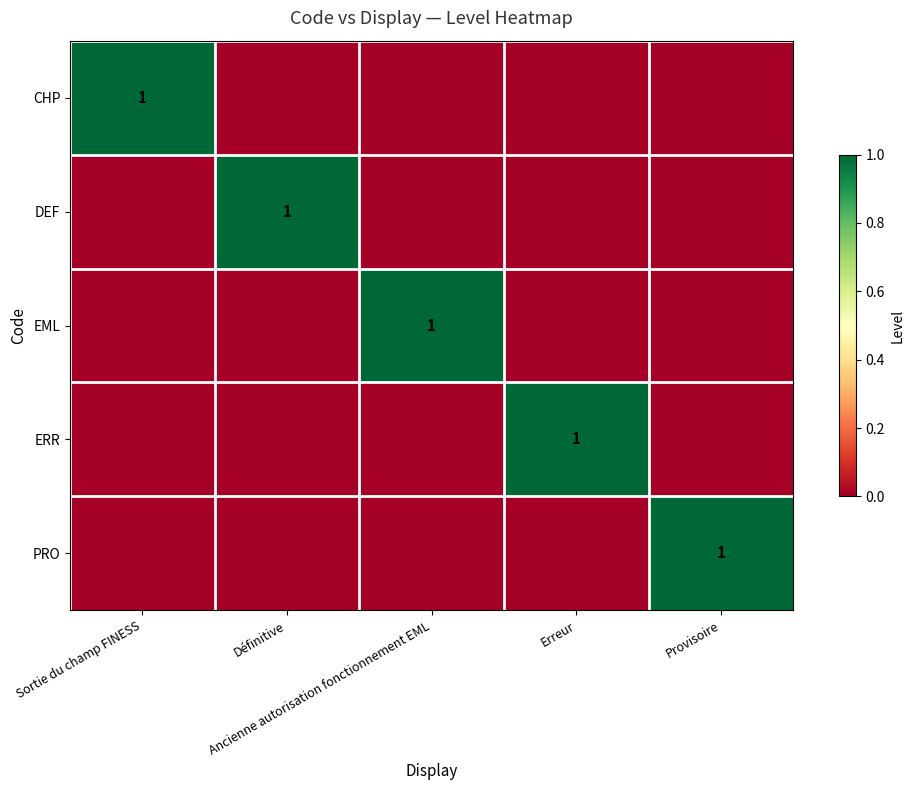

Which has a higher value, Provisoire or Sortie du champ FINESS?

Sortie du champ FINESS